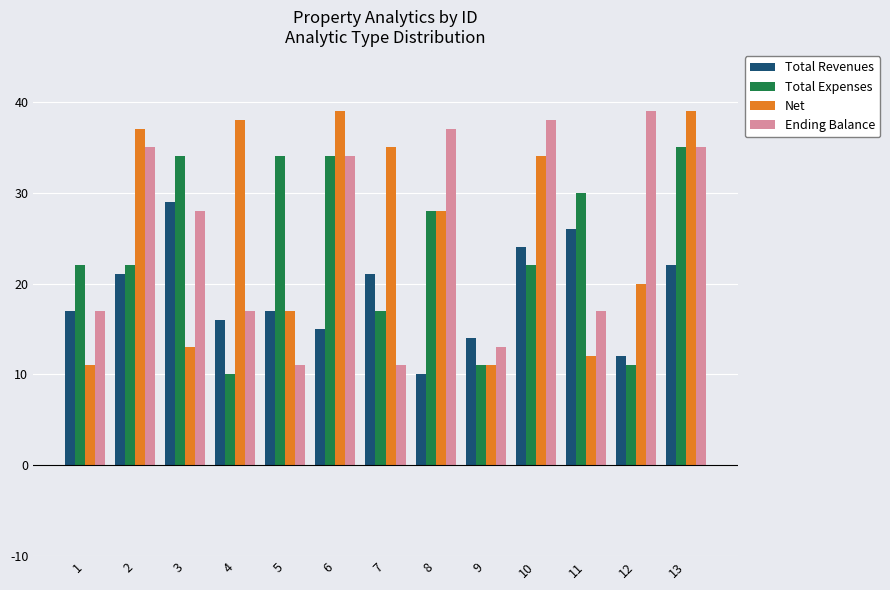

What is the average value of the Ending Balance series?

26